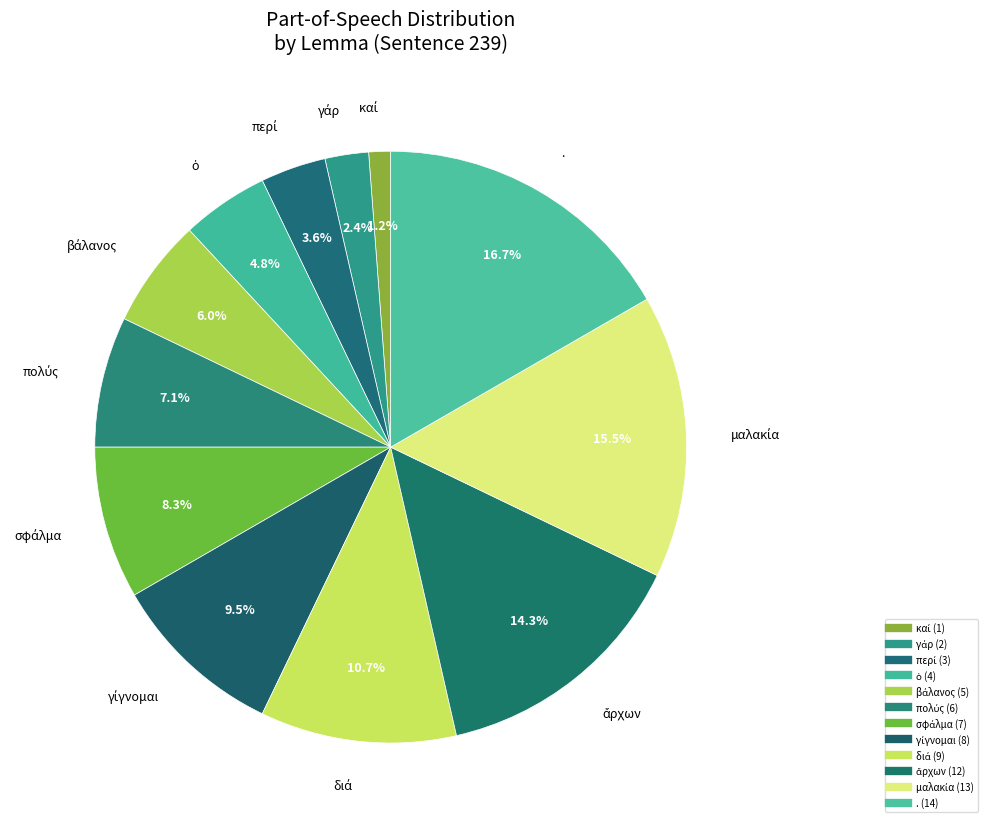

How many slices are in this pie chart?

12